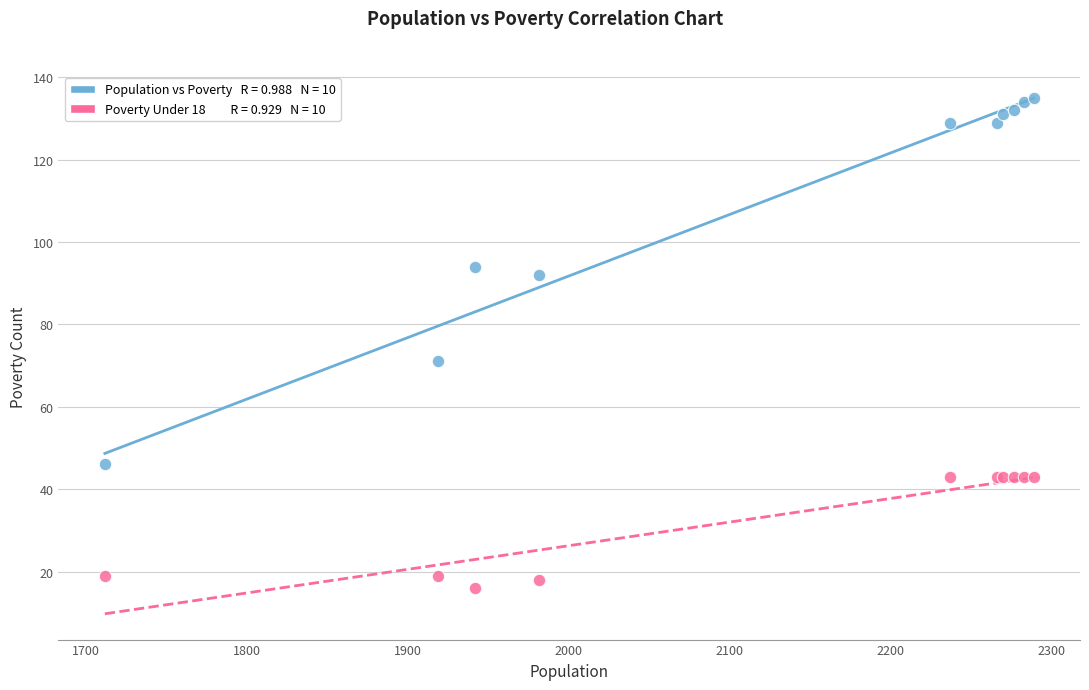

Across all series, what Y value is closest to 75?

71